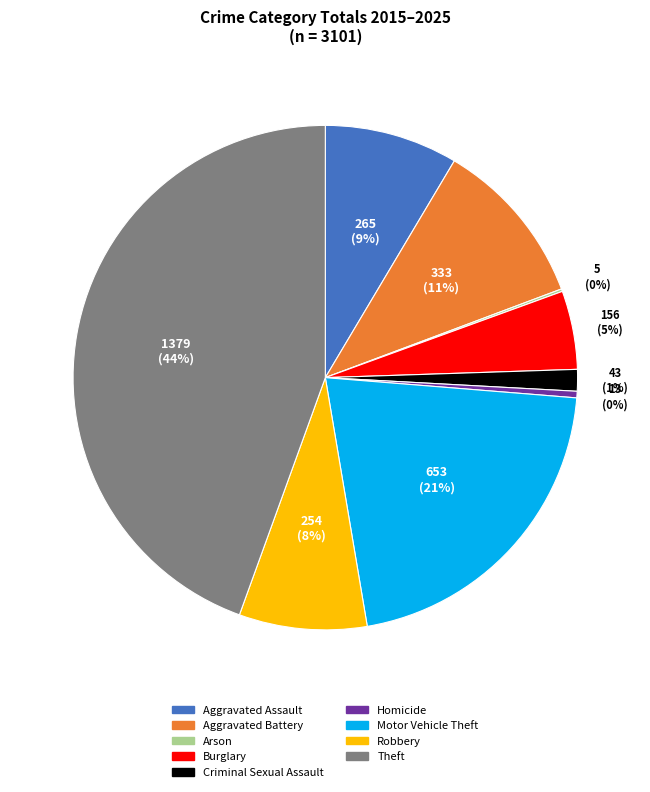

To the nearest percent, what portion does Theft represent?

44%